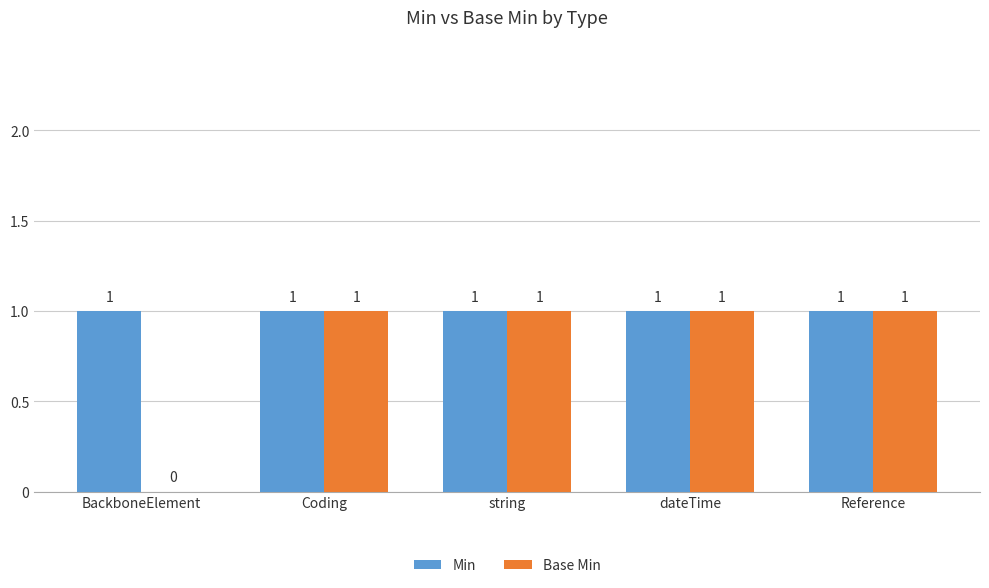

Where is Base Min nearest to the value 0?

BackboneElement